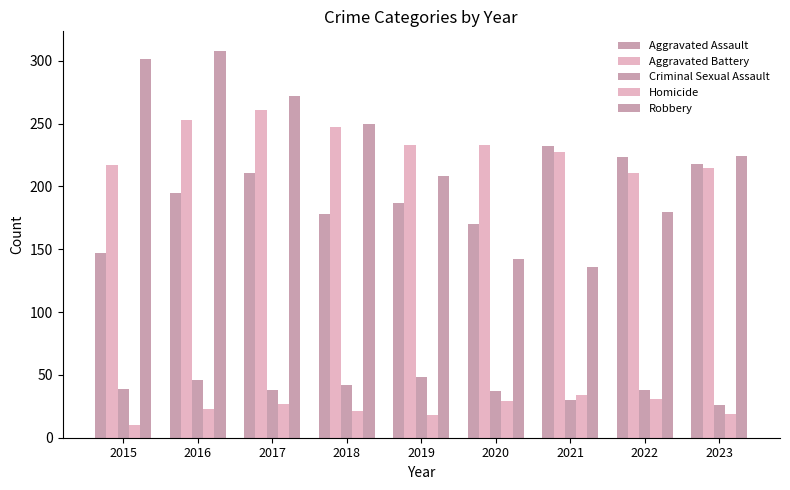

What is the value of the Criminal Sexual Assault bar at the 7th from the left?

30